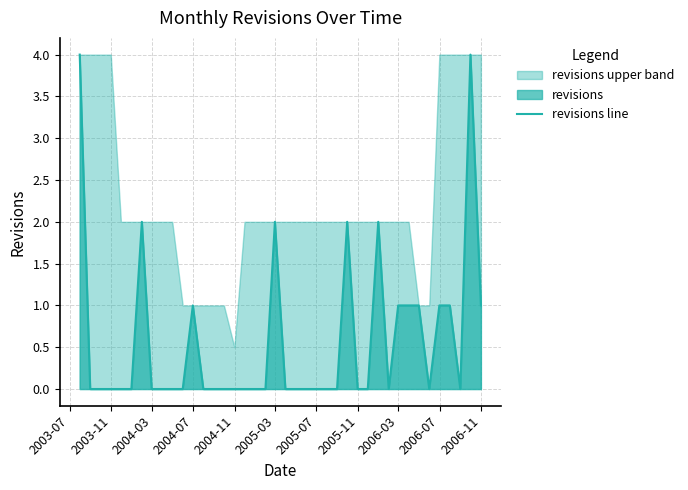

What is the maximum value for revisions line?

4